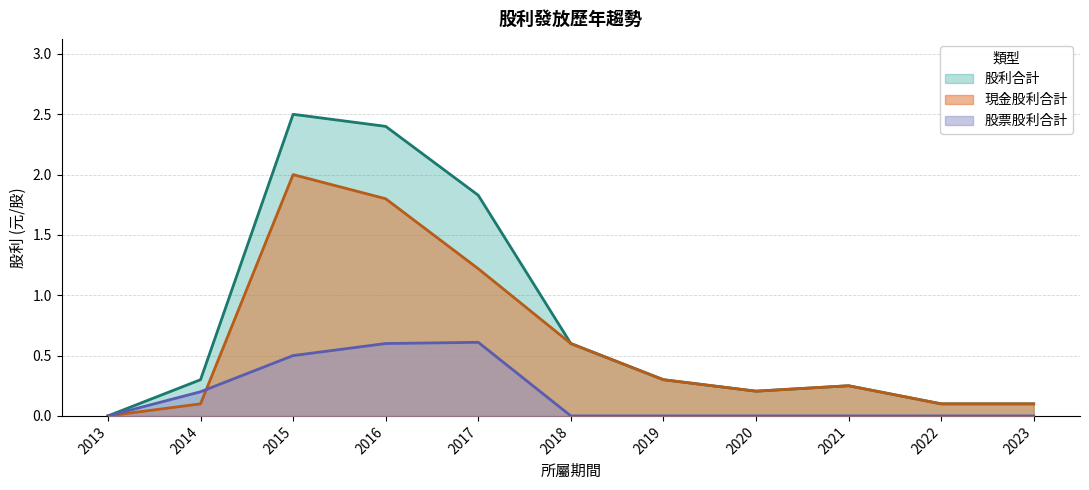

Reading right to left, list all the values displayed in this chart.

現金股利合計: 2023=0.1	2022=0.1	2021=0.2	2020=0.2	2019=0.3	2018=0.6	2017=1.2	2016=1.8	2015=2.0	2014=0.1	2013=0.0
股票股利合計: 2023=0.0	2022=0.0	2021=0.0	2020=0.0	2019=0.0	2018=0.0	2017=0.6	2016=0.6	2015=0.5	2014=0.2	2013=0.0
股利合計: 2023=0.1	2022=0.1	2021=0.2	2020=0.2	2019=0.3	2018=0.6	2017=1.8	2016=2.4	2015=2.5	2014=0.3	2013=0.0